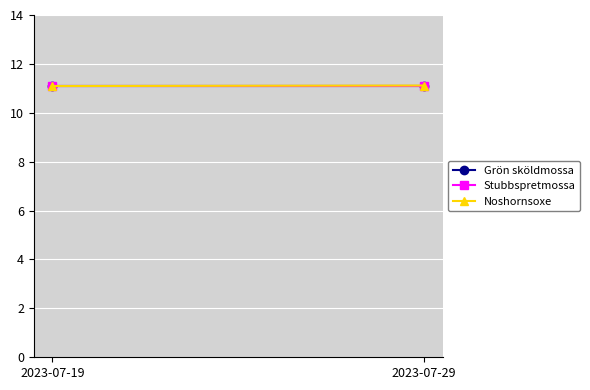

Count the number of categories in the chart.

2